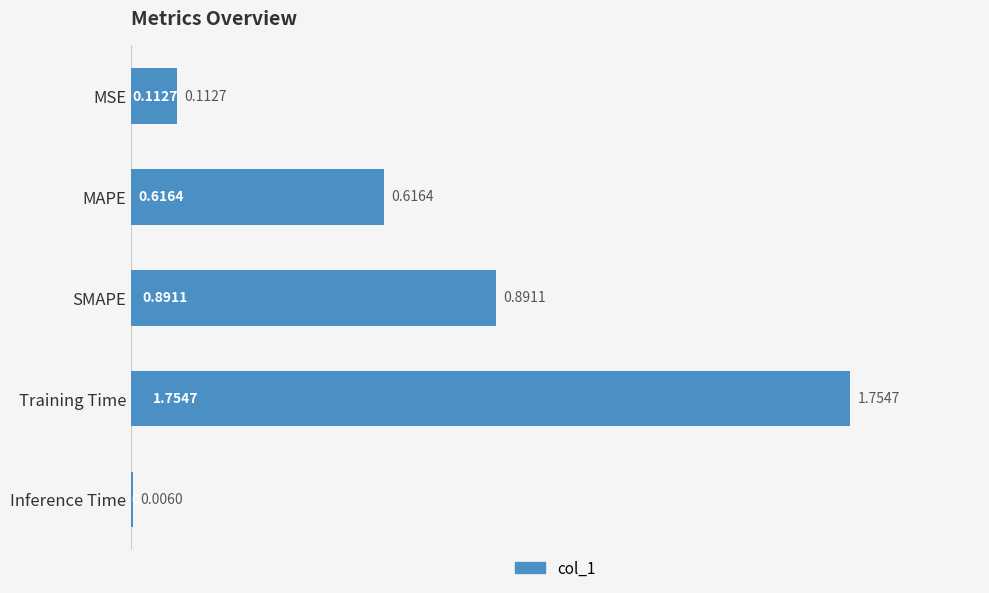

Where is the data nearest to the value 0?

Inference Time